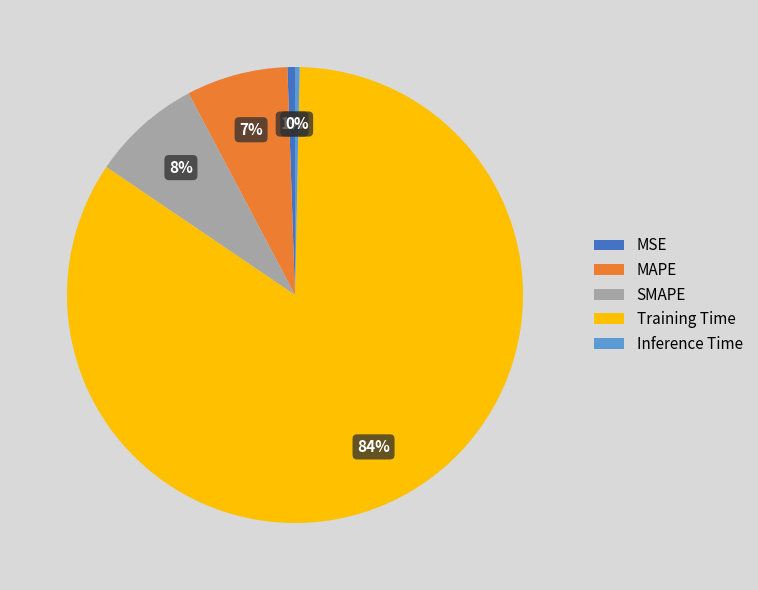

To the nearest percent, what is the difference between the largest and smallest slice percentages?

84%